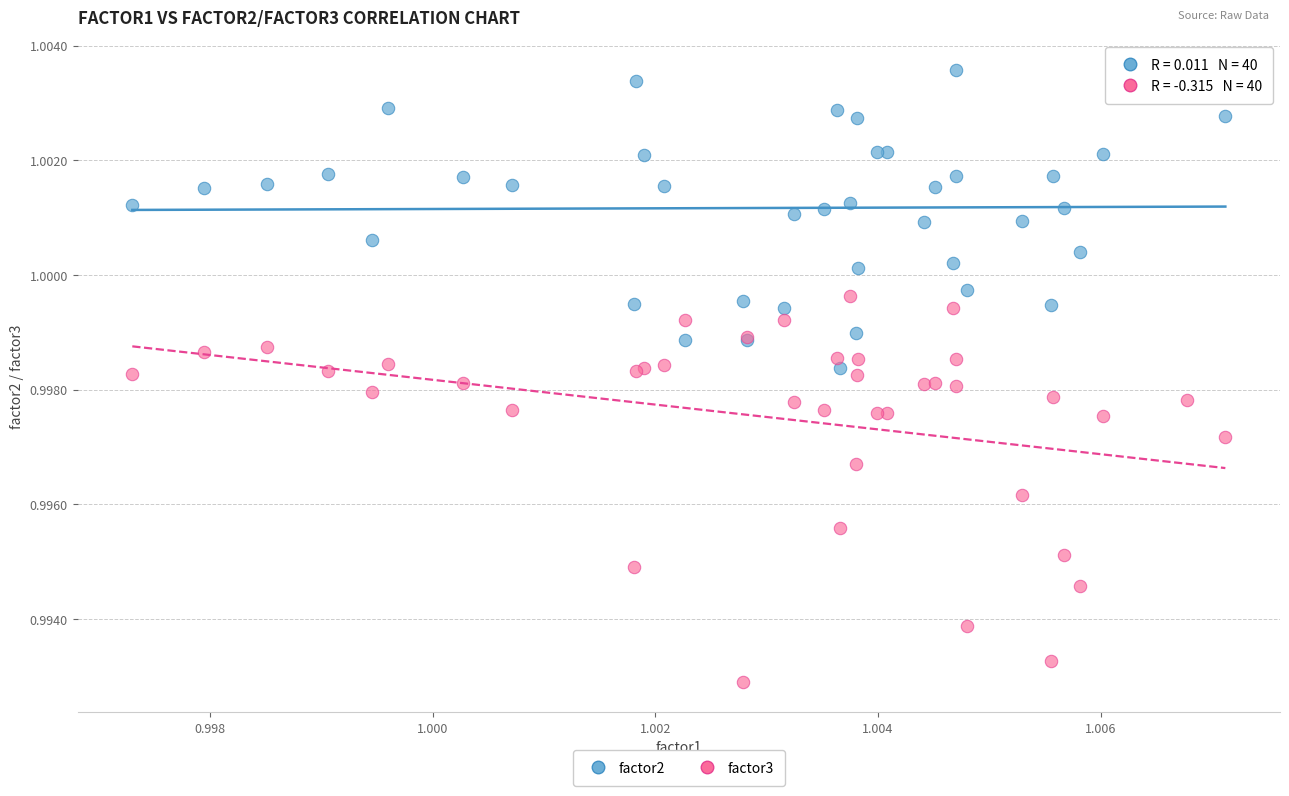

Which series reaches the minimum Y coordinate?

factor3